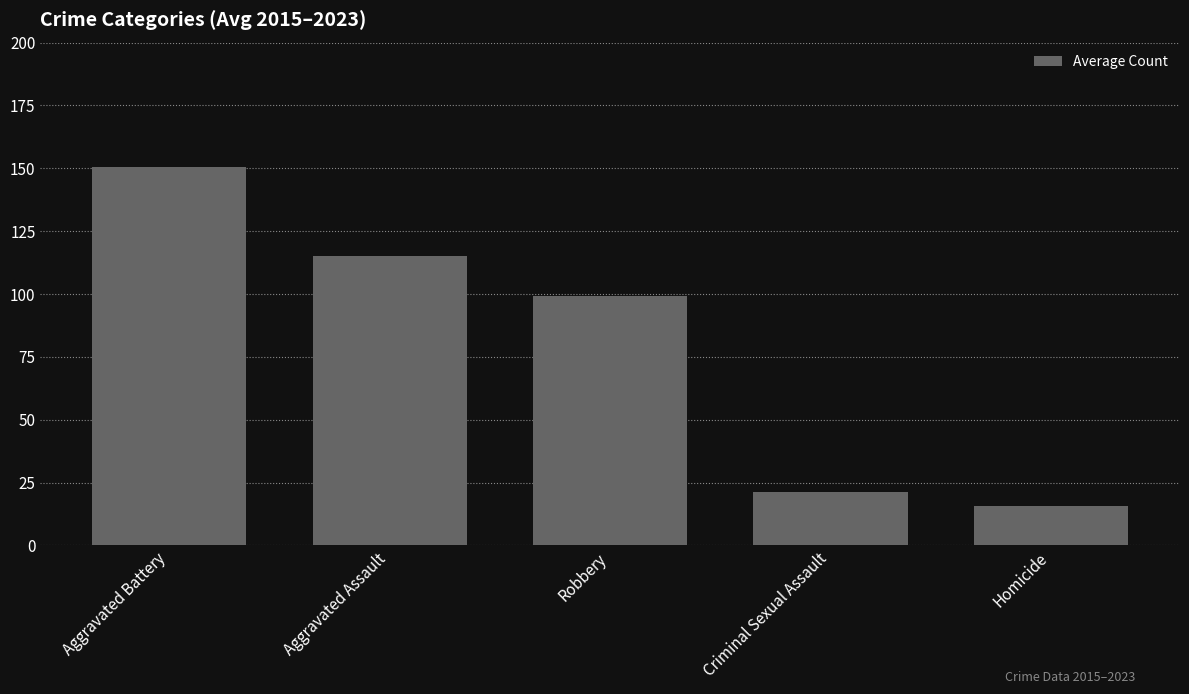

What is the sum of all values?

401.6